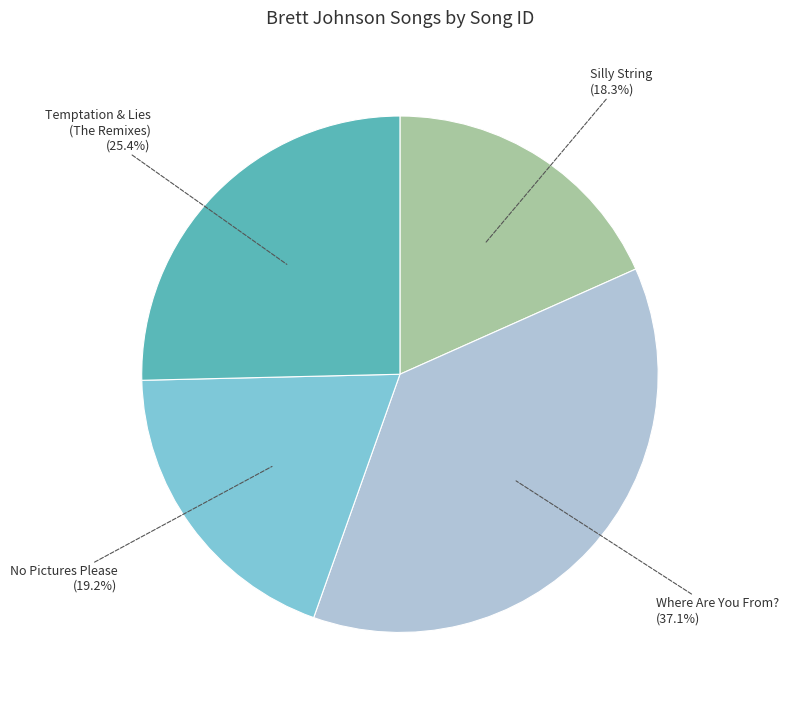

How many slices are in this pie chart?

4